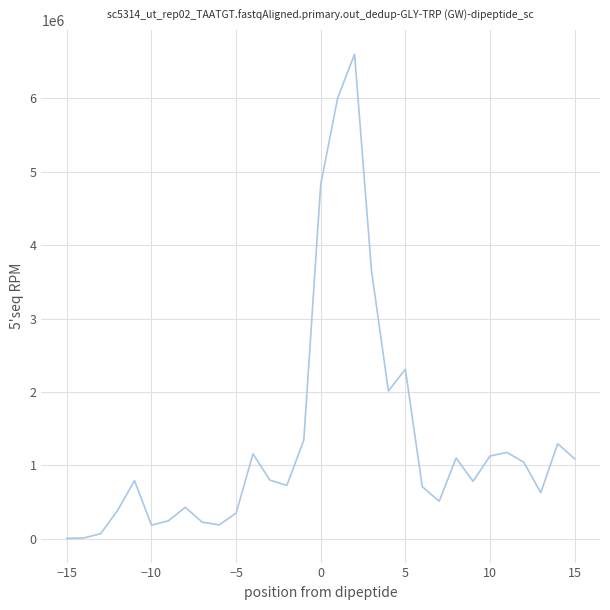

What is the maximum value shown in the chart?

6603500